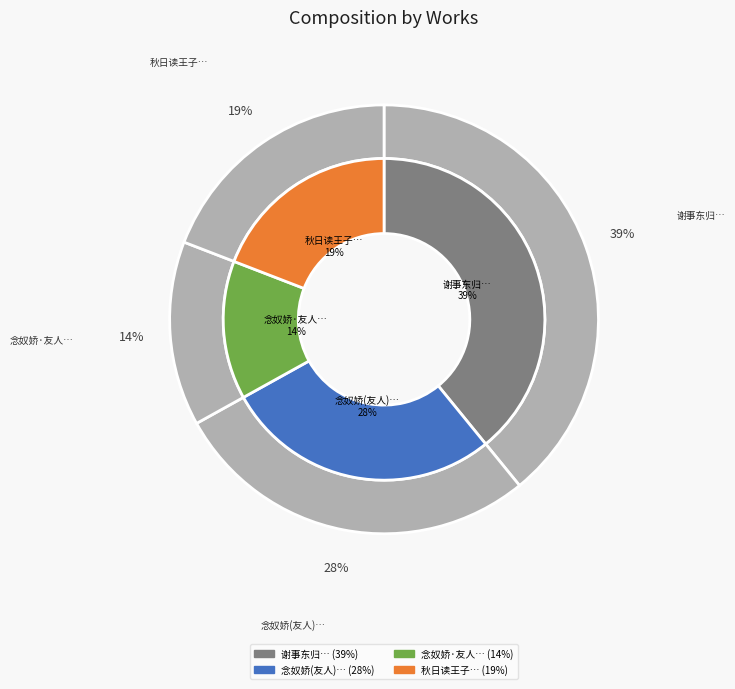

To the nearest percent, what portion does 念奴娇·友人见示江南春图兼寄金陵怀古之什感事因题 represent?

14%